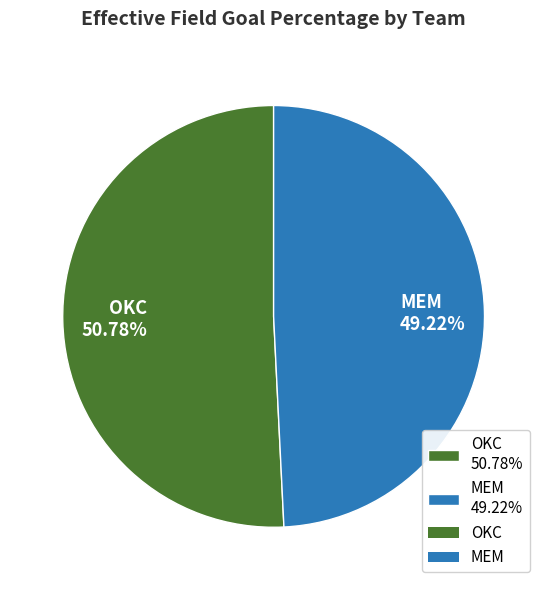

What is the smallest slice in the pie chart?

MEM